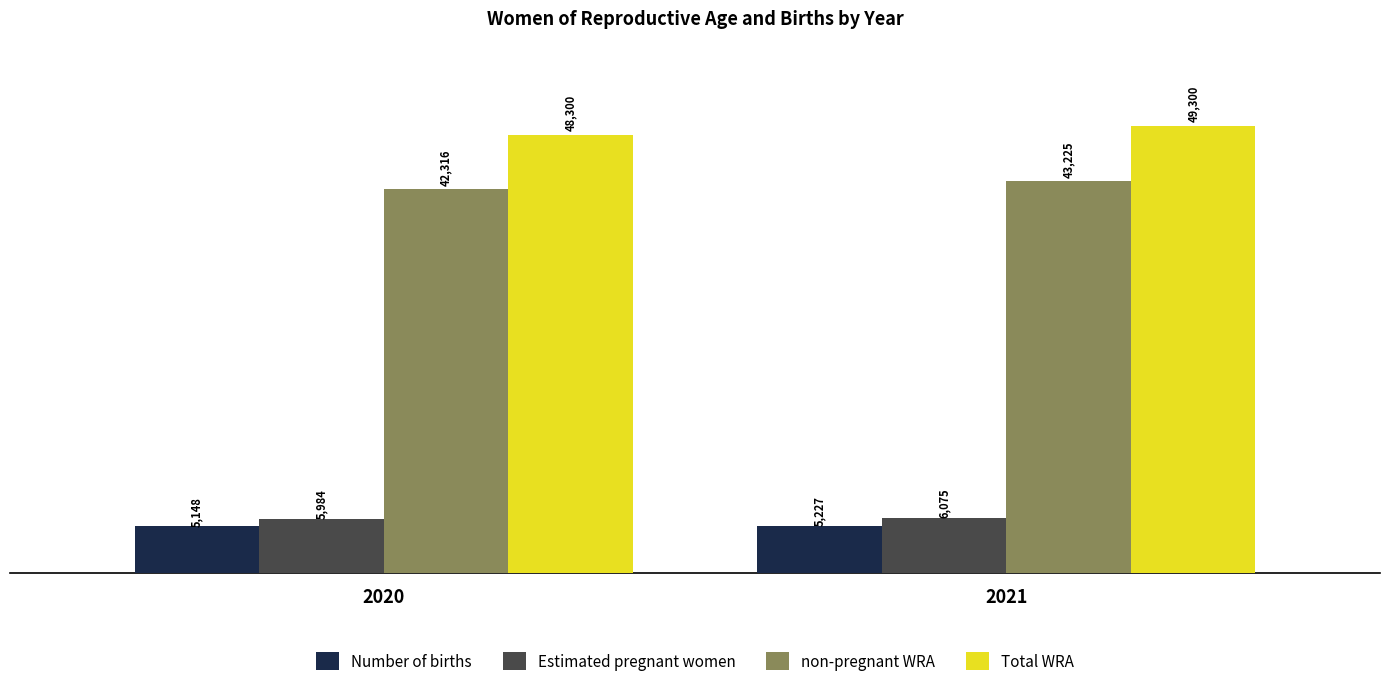

What are all the series names shown in the legend?

Number of births, Estimated pregnant women, non-pregnant WRA, Total WRA